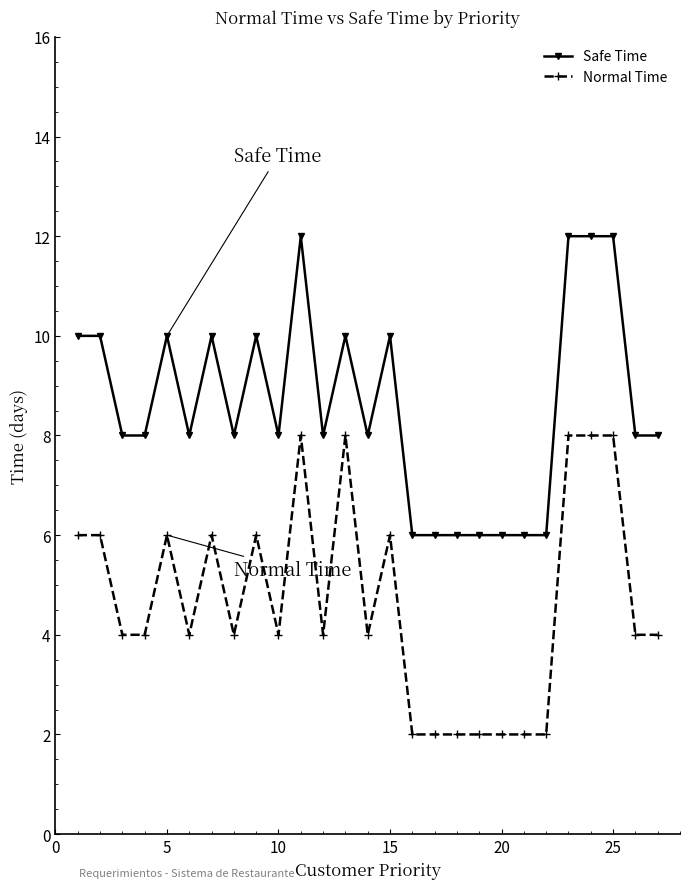

Which series has the largest total across all categories?

Safe Time